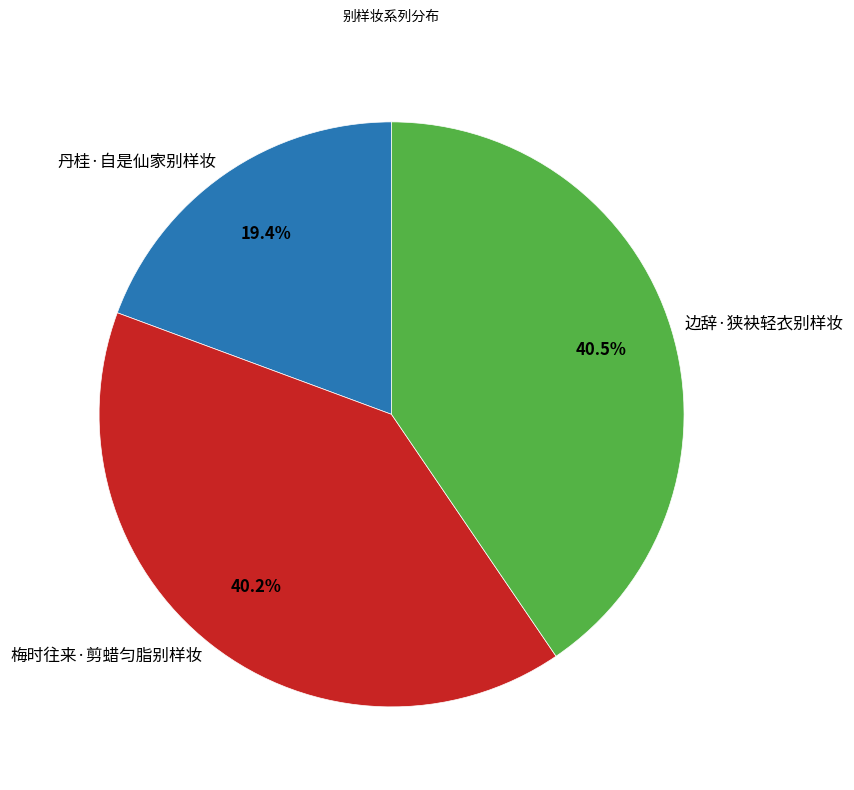

The 丹桂·自是仙家别样妆 slice represents 19% of the pie. True or false?

True